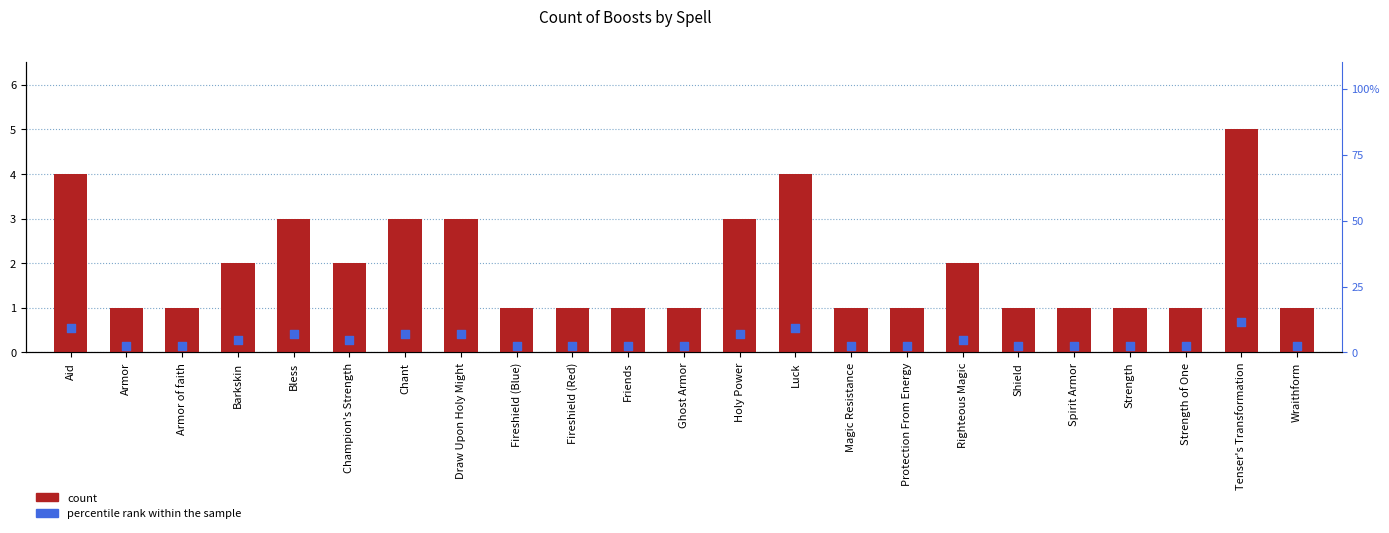

Which series has the largest Y range (max minus min)?

count